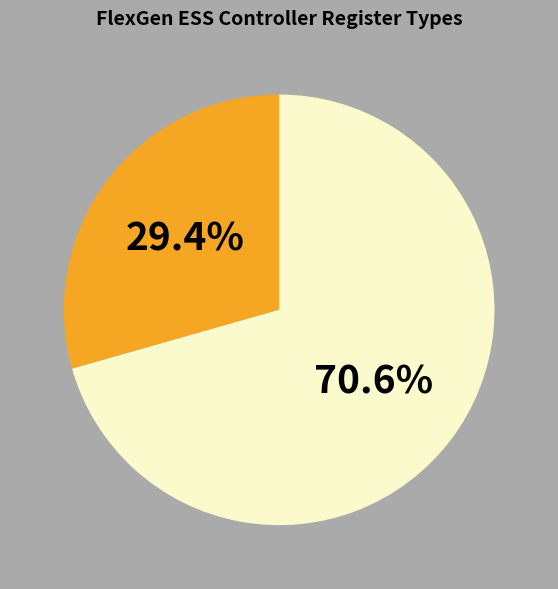

Does any single category account for the majority?

Yes